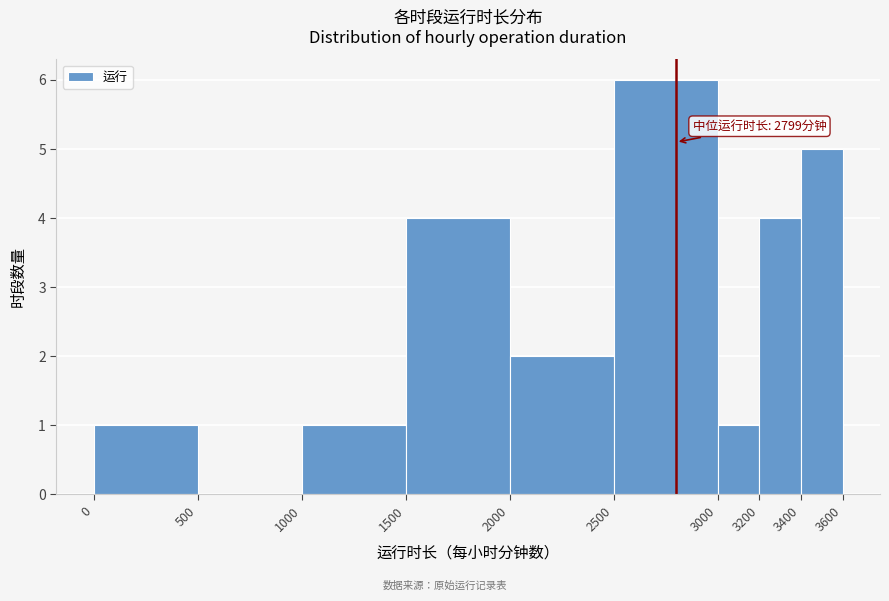

Which range on the x-axis has the tallest bar?

2500 to 3000